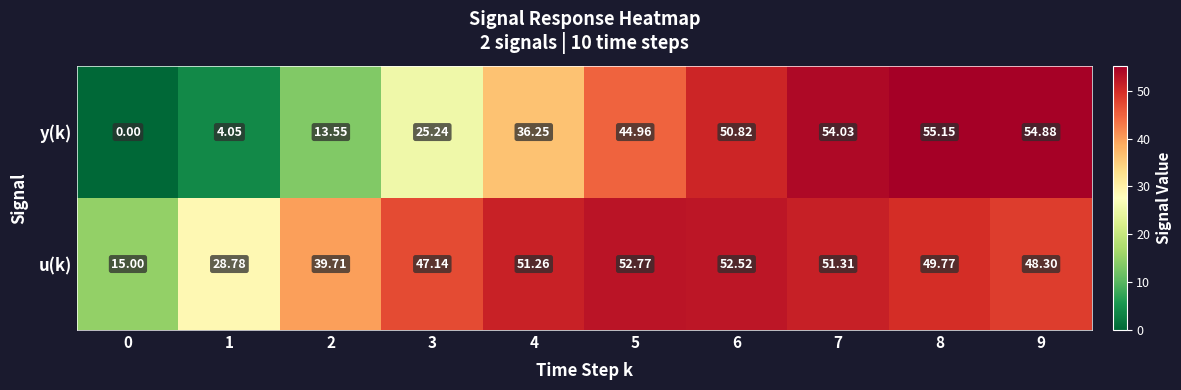

Rank the series at 9 from highest to lowest value.

y(k), u(k)